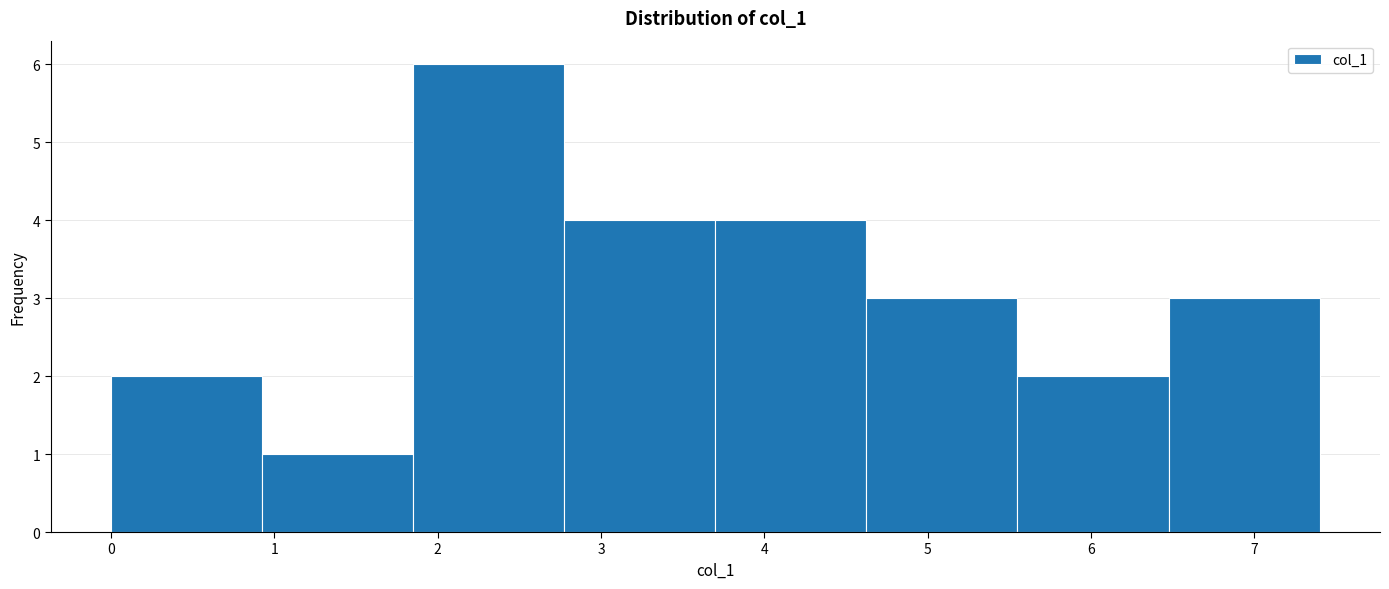

How tall is the bar that spans 4.6 to 5.6 on the x-axis? Neither the bar edges nor the heights are printed on the chart, so give them approximately, as read against the axes.

3